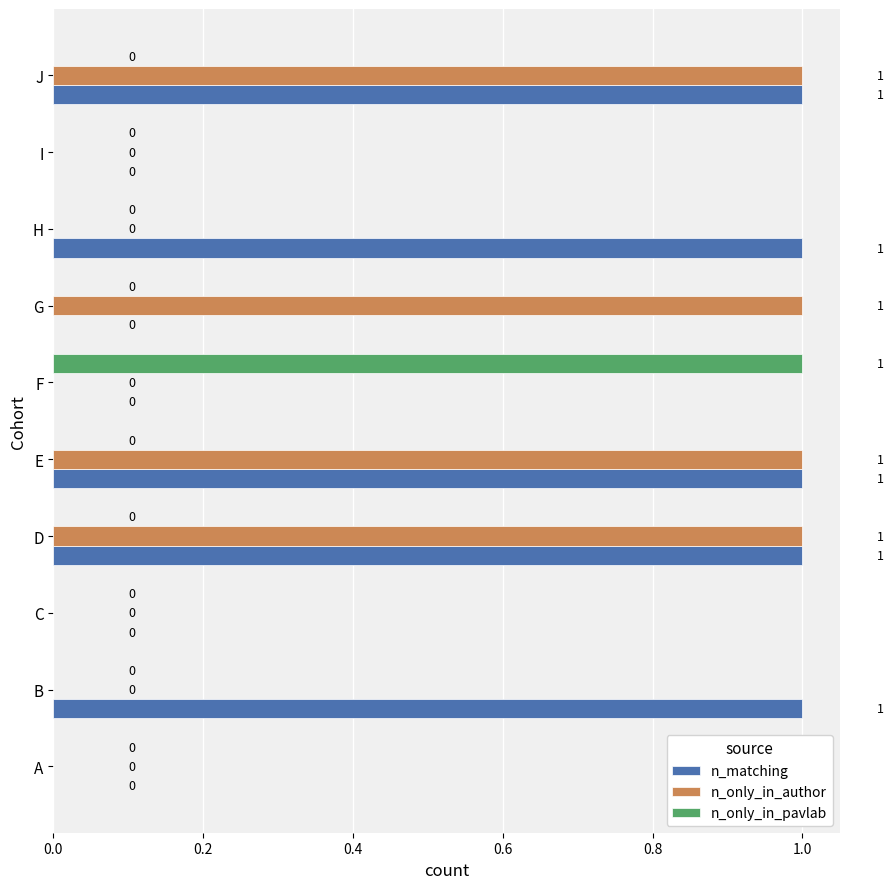

The value of n_only_in_author at H is 1. True or false?

False